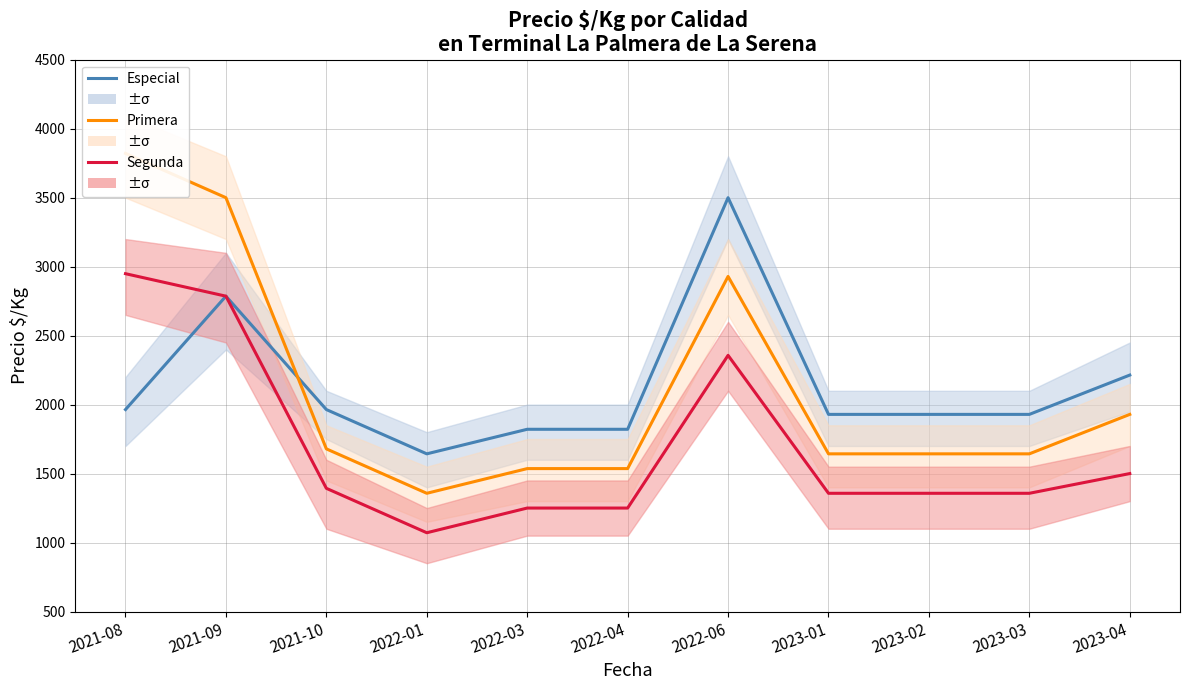

What is the sum of all Especial values?

23500